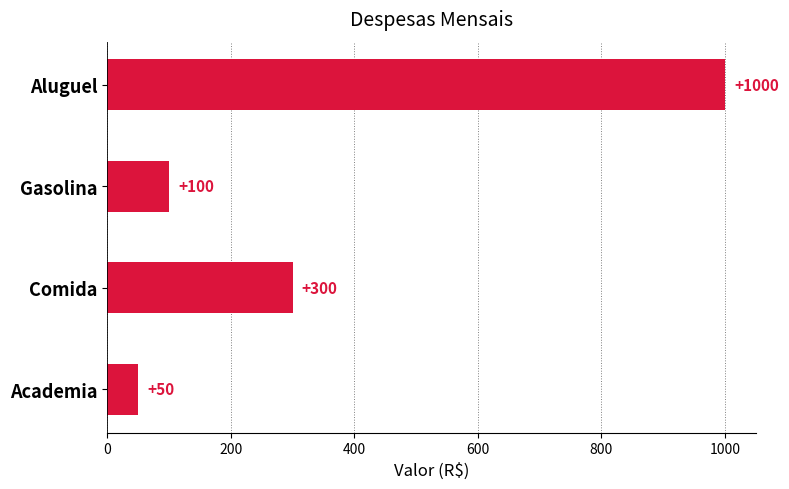

What is the difference between the maximum and minimum values?

950